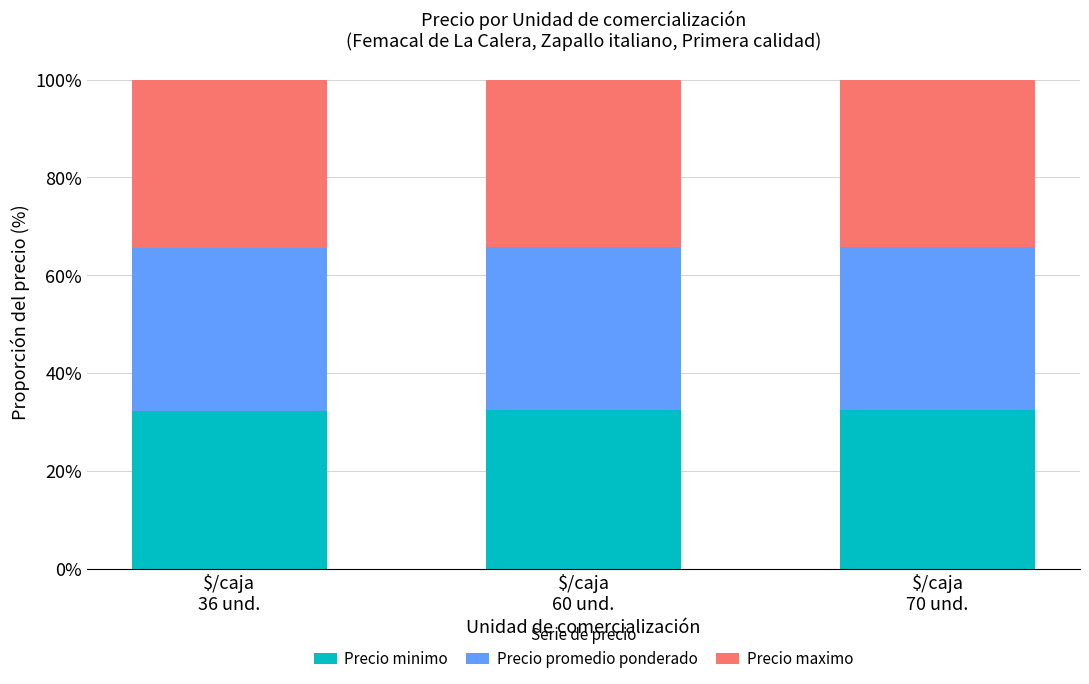

What are all the series names shown in the legend?

Precio minimo, Precio promedio ponderado, Precio maximo